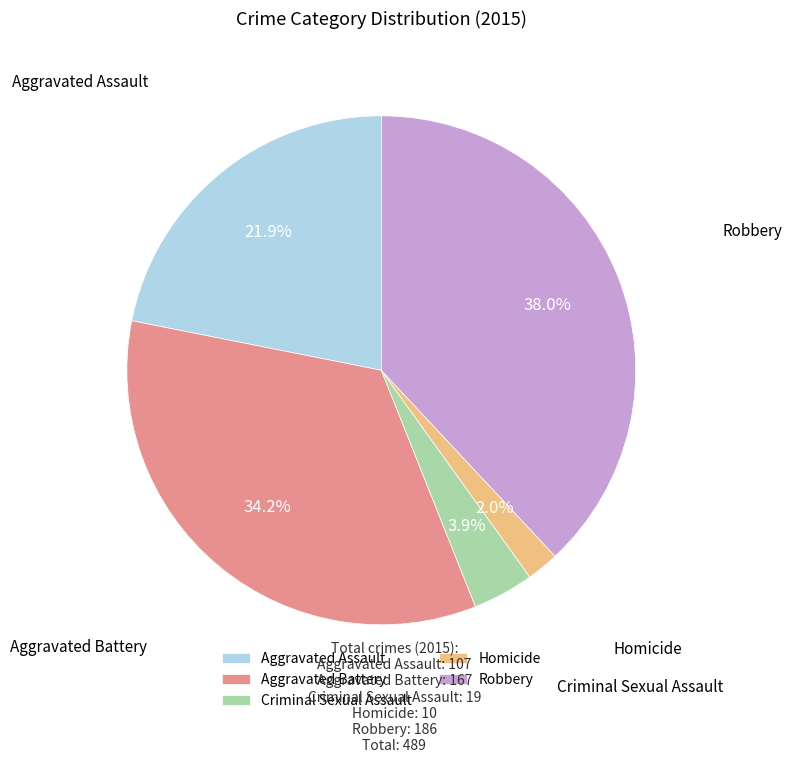

Rank the categories by value from lowest to highest.

Homicide, Criminal Sexual Assault, Aggravated Assault, Aggravated Battery, Robbery